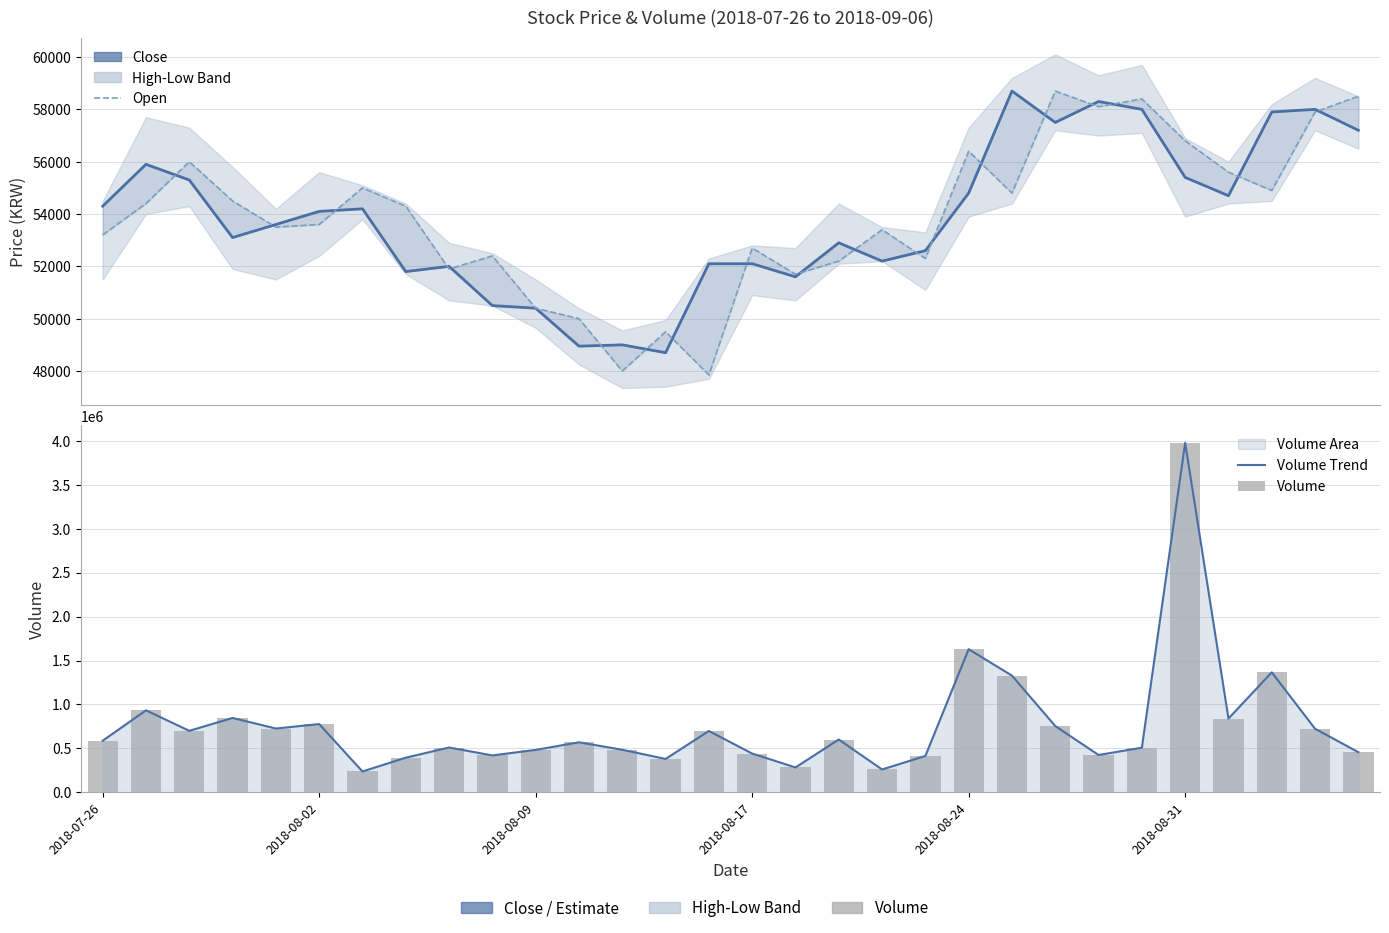

Does the chart contain any negative values?

No